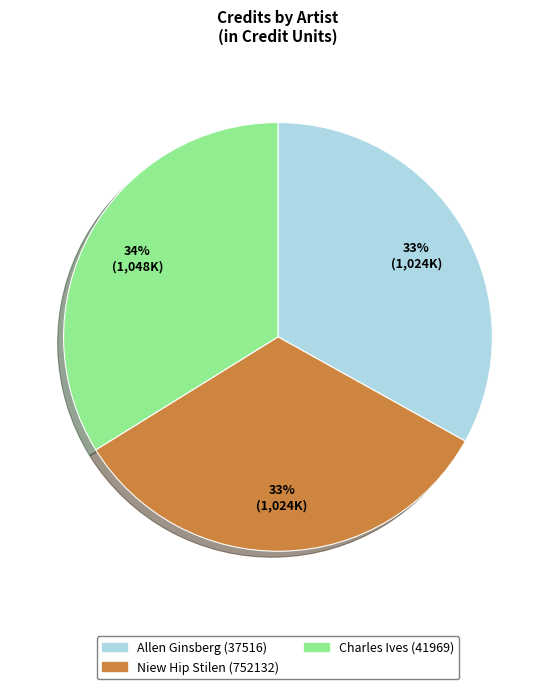

How many slices are in this pie chart?

3